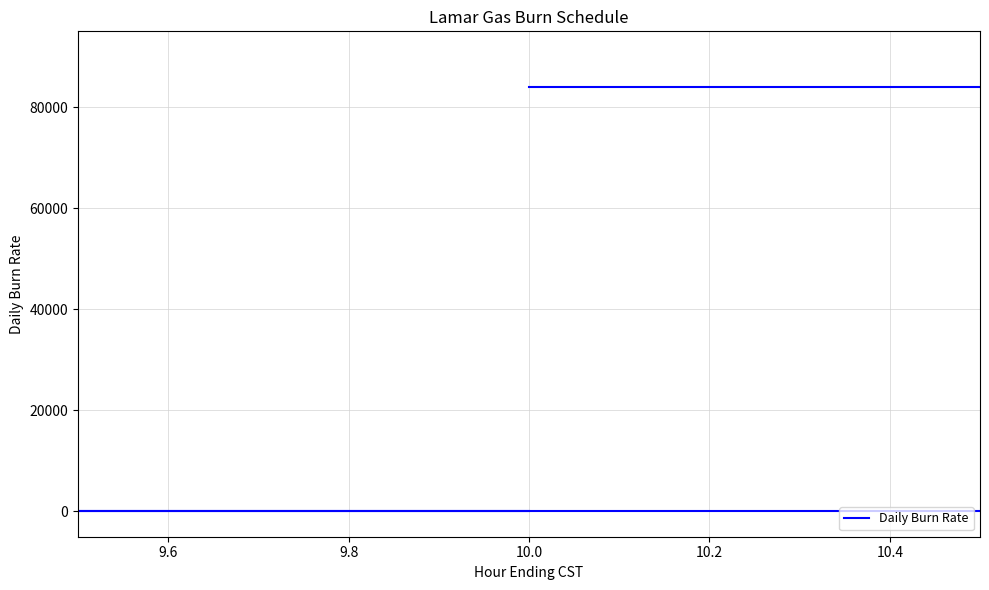

Is it true that the value at 14 is 49570?

False